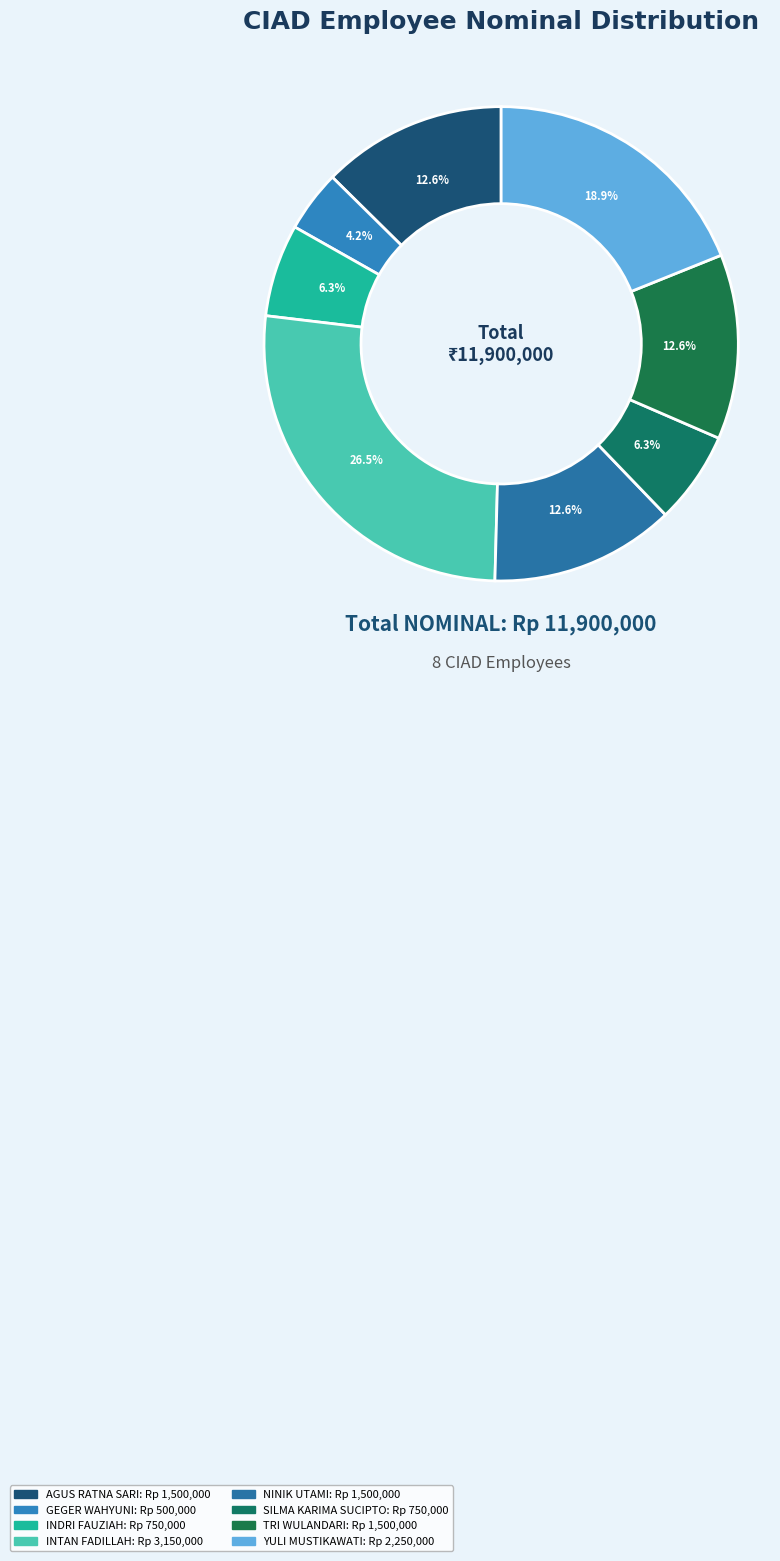

Is there a majority slice in this chart?

No